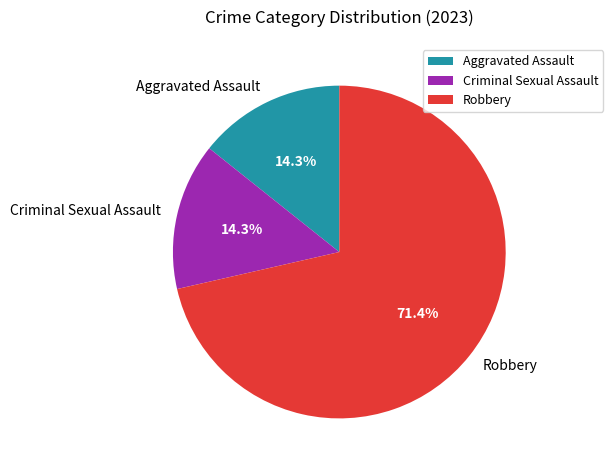

Which slice is the largest?

Robbery